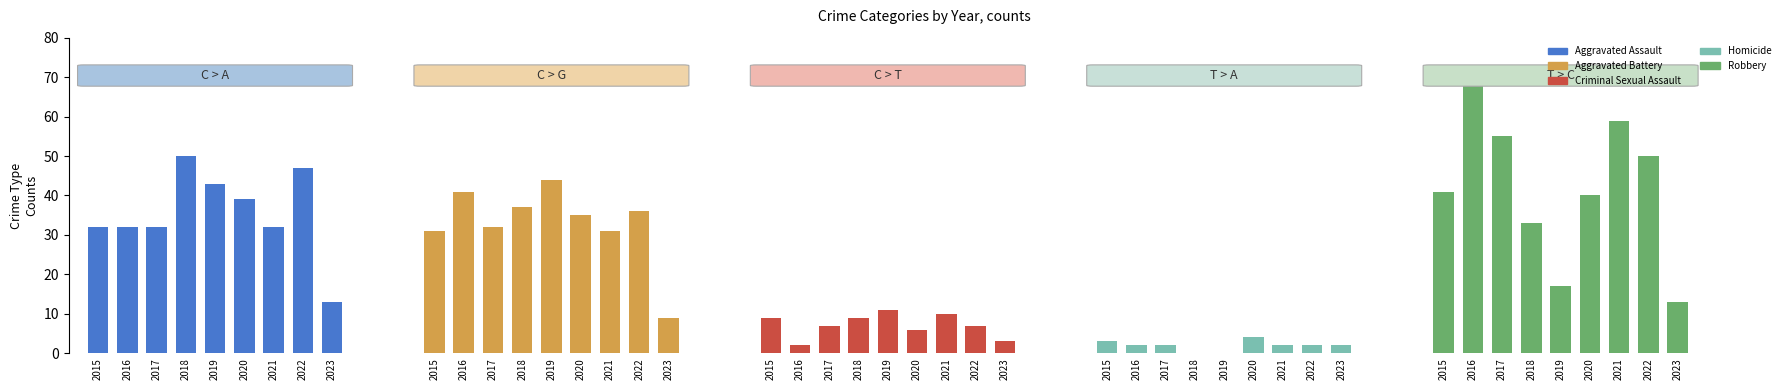

List the series in order of their peak value, lowest first.

Homicide, Criminal Sexual Assault, Aggravated Battery, Aggravated Assault, Robbery